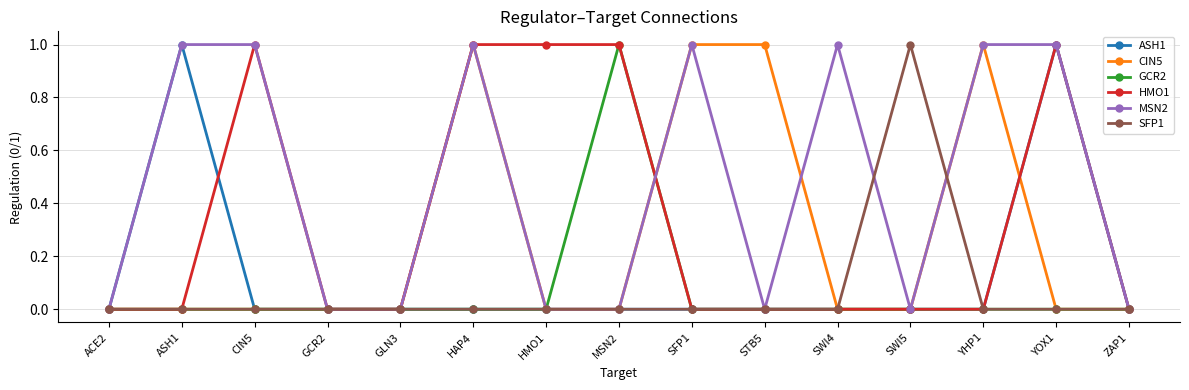

True or false: GCR2 has a value of 2 at MSN2.

False